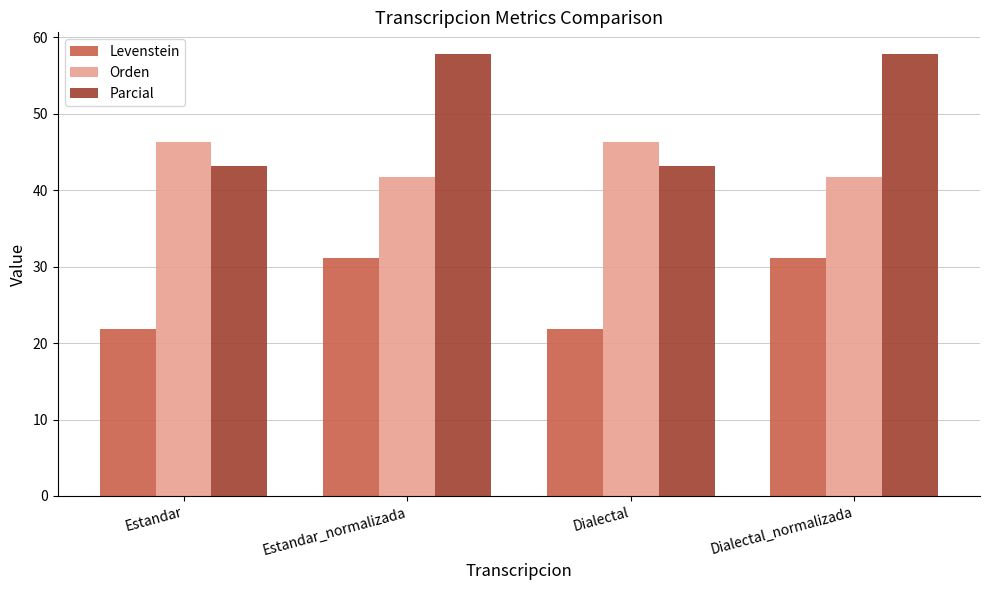

True or false: Levenstein has a value of 14.2 at Dialectal_normalizada.

False